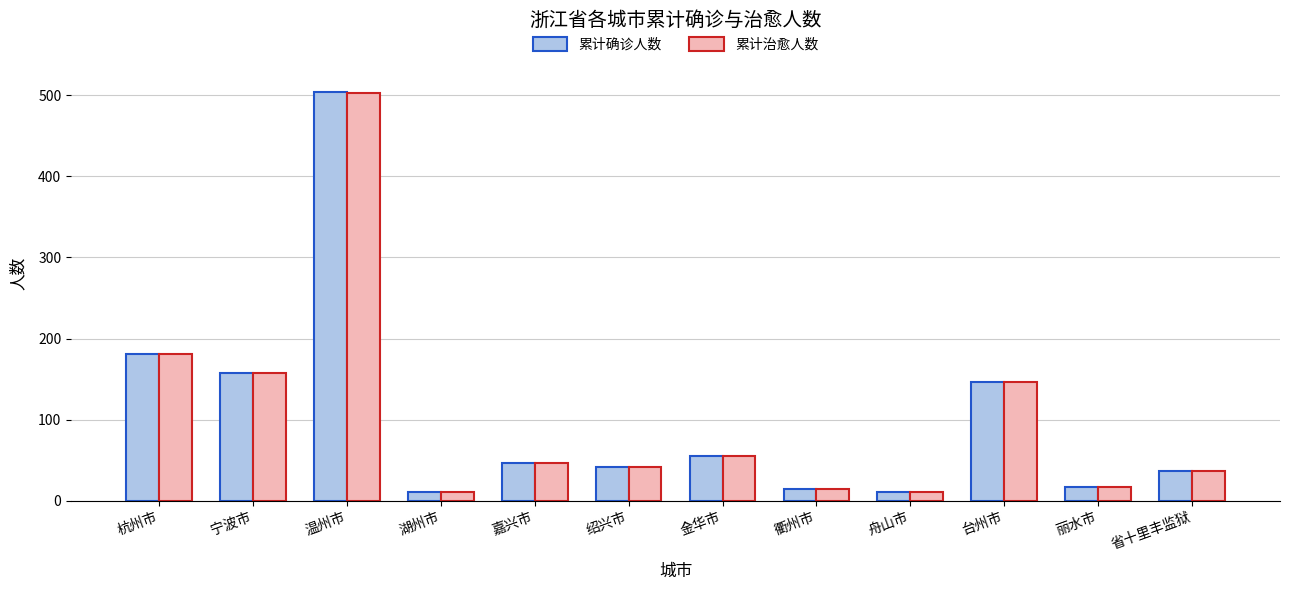

Count the number of categories in the chart.

12